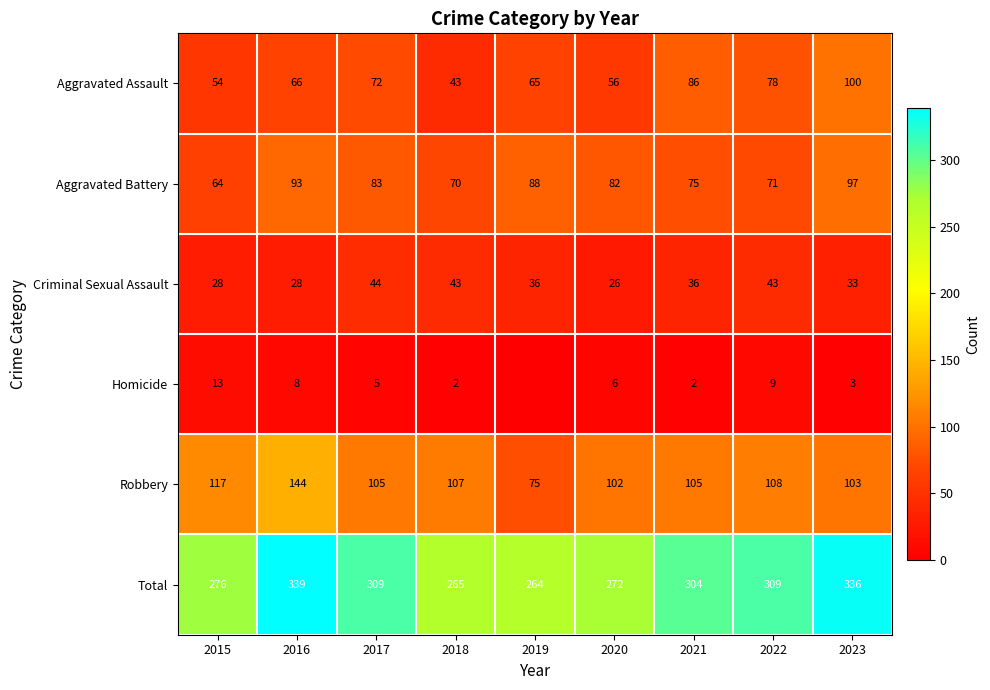

How many series are shown in this chart?

6